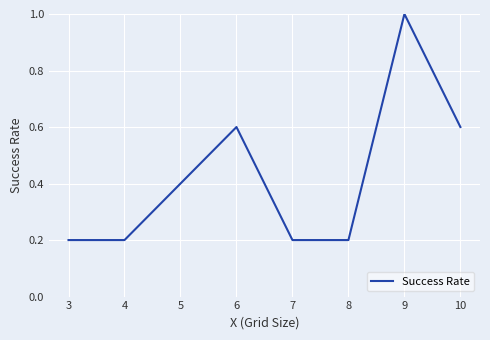

Does the chart have visible grid lines?

Yes